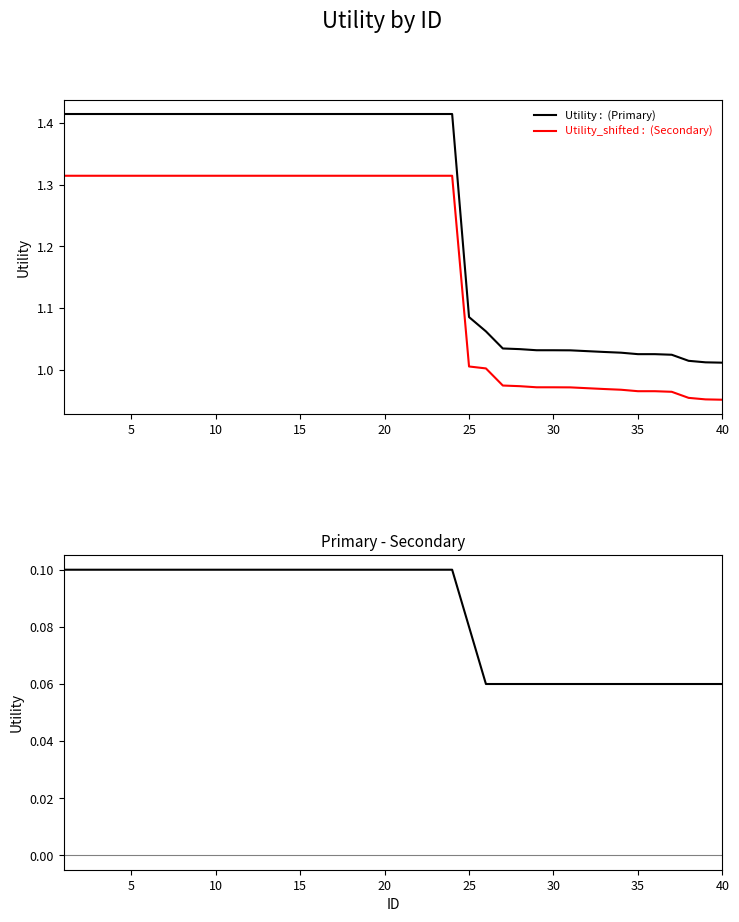

Which has a higher value, 9 or 35?

9